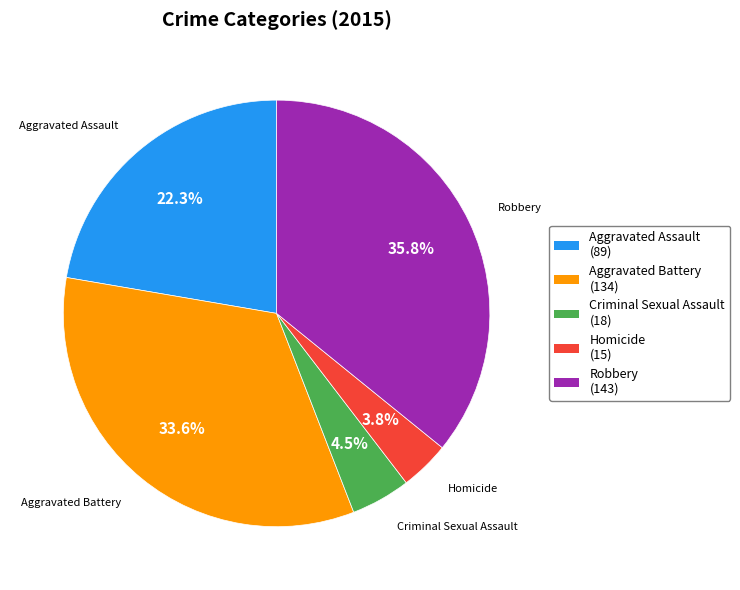

The Aggravated Assault slice represents 34% of the pie. True or false?

False